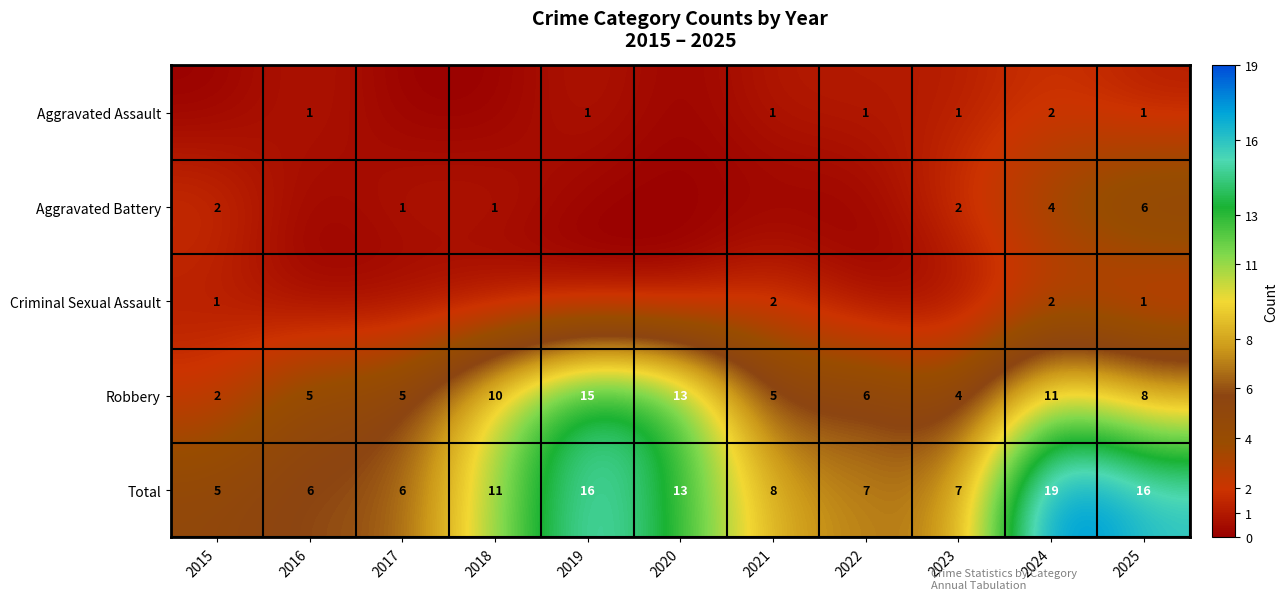

What is the sum of the Robbery values at 2020 and 2022?

19